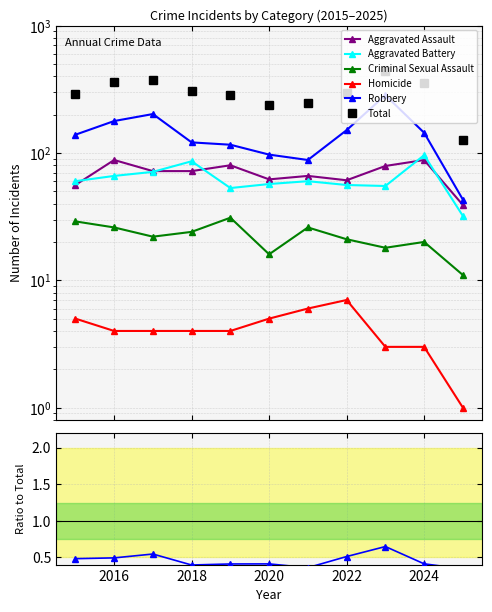

Is it true that Robbery equals 0.7 at 2014?

False